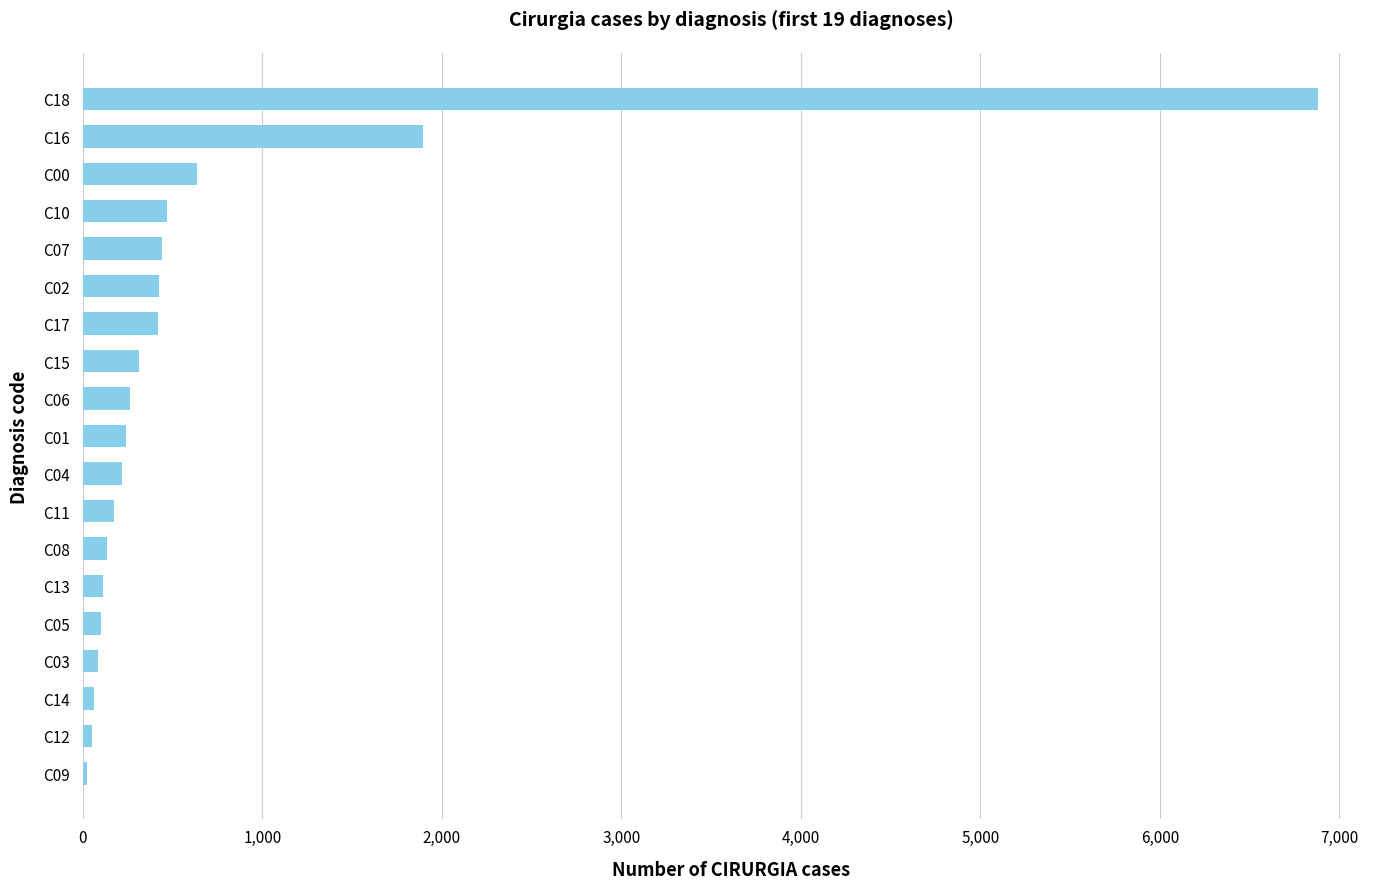

What is the sum of all values?

12946